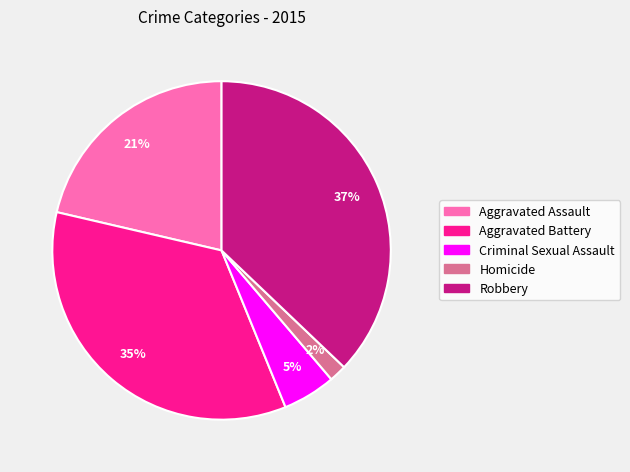

Combined, do Criminal Sexual Assault and Aggravated Assault account for over 50%?

No